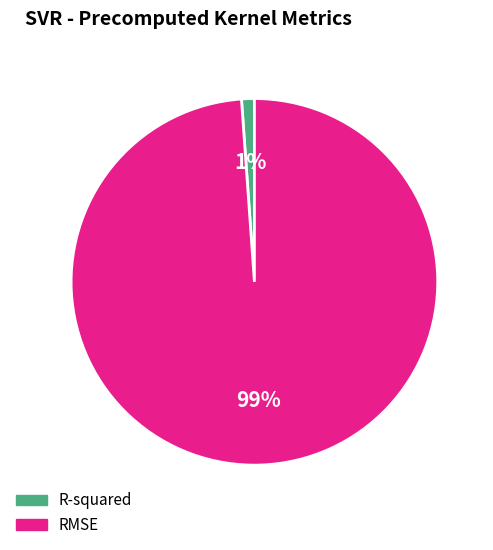

Is it true that RMSE is 89% of the pie?

False